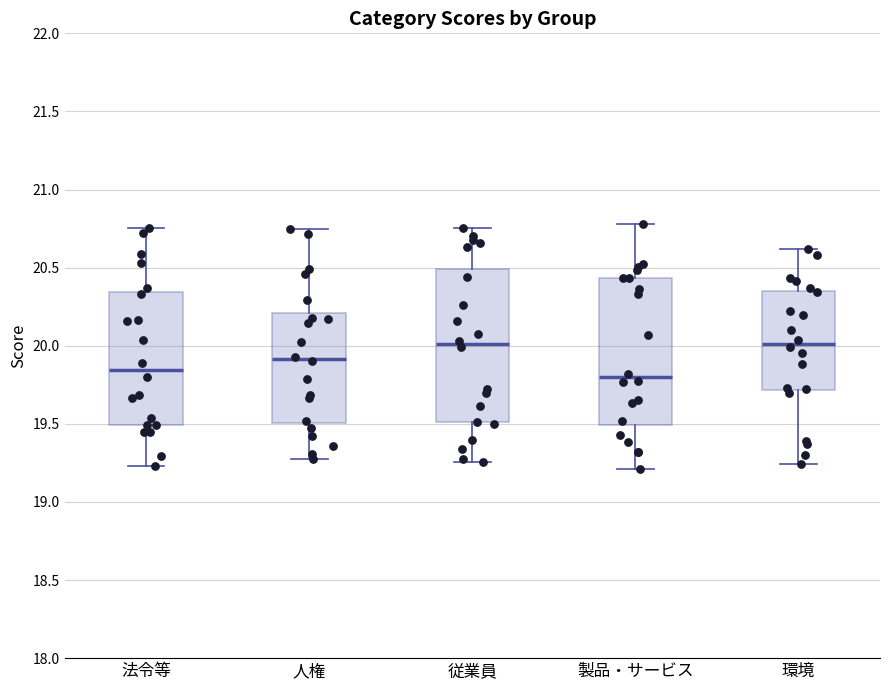

Where is the upper edge of the box for 人権 on the y-axis? The values are not printed on the chart, so give them approximately, as read against the axis.

20.20